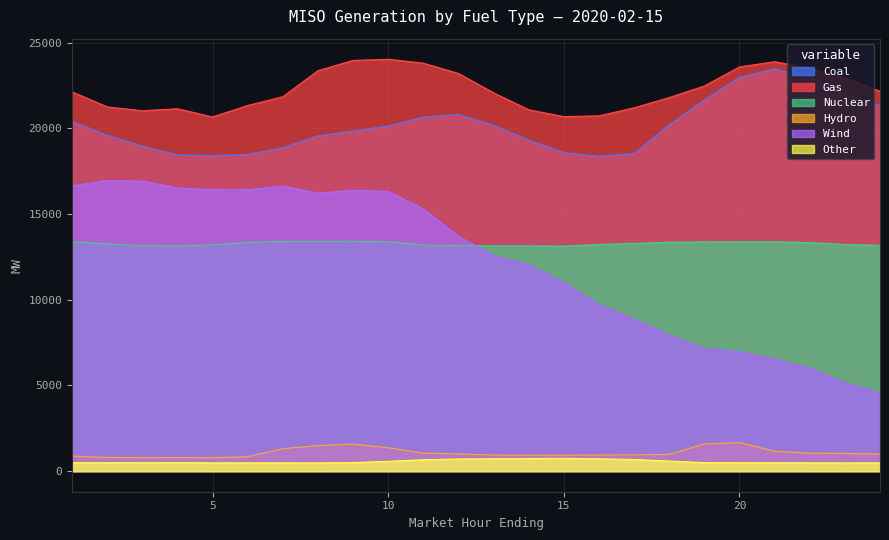

What is the average value of the Other series?

559.1